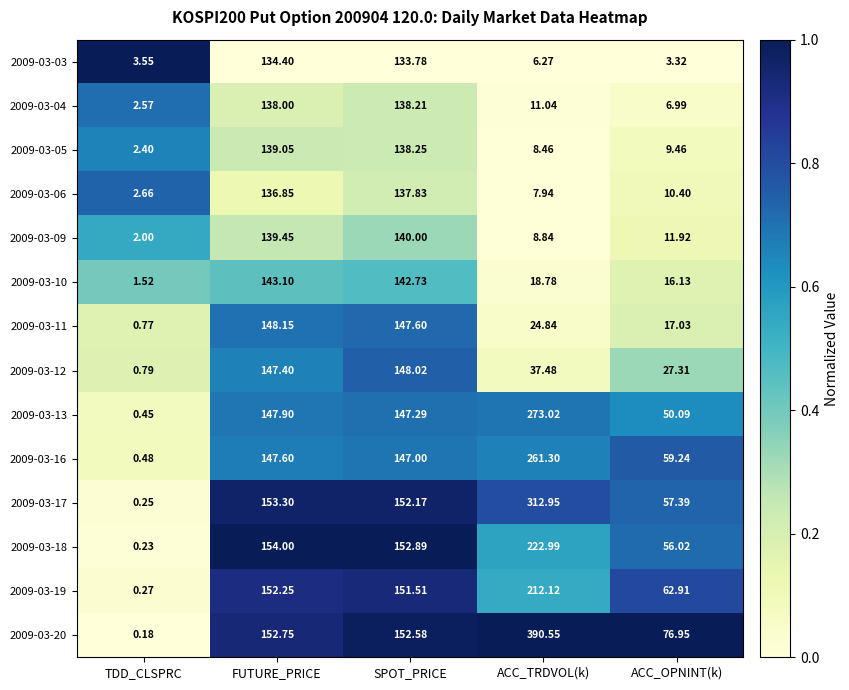

Between TDD_CLSPRC and ACC_OPNINT(k), which series saw the biggest shift?

2009-03-20